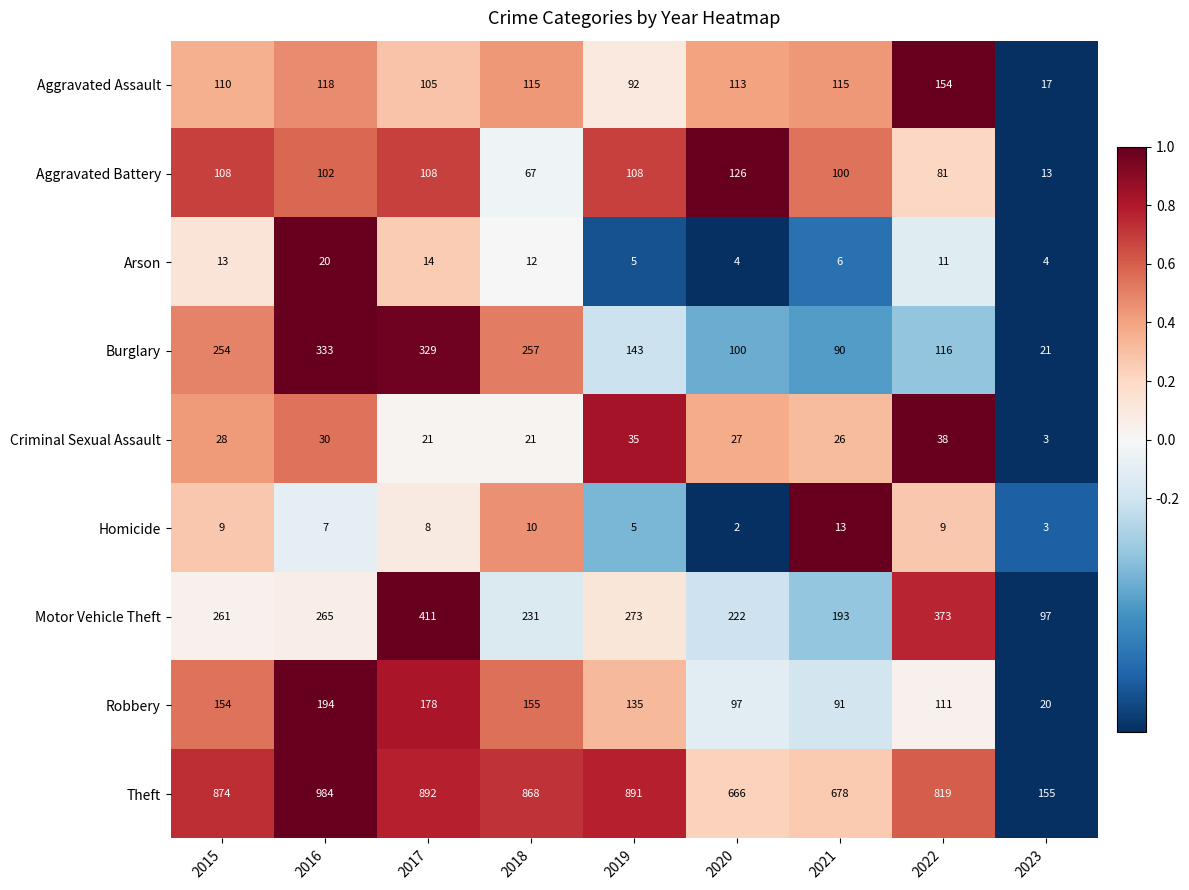

What is the sum of all Criminal Sexual Assault values?

229